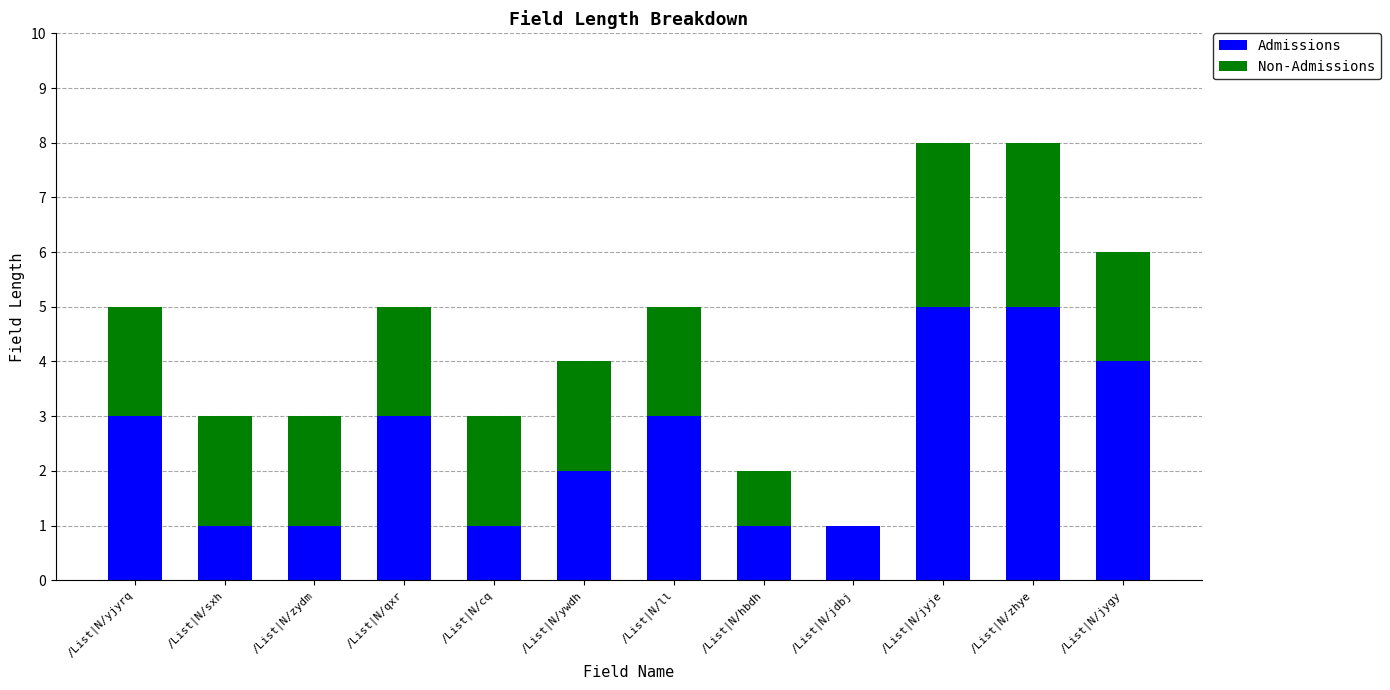

What is the difference between the Admissions values at /List|N/yjyrq and /List|N/zydm?

2